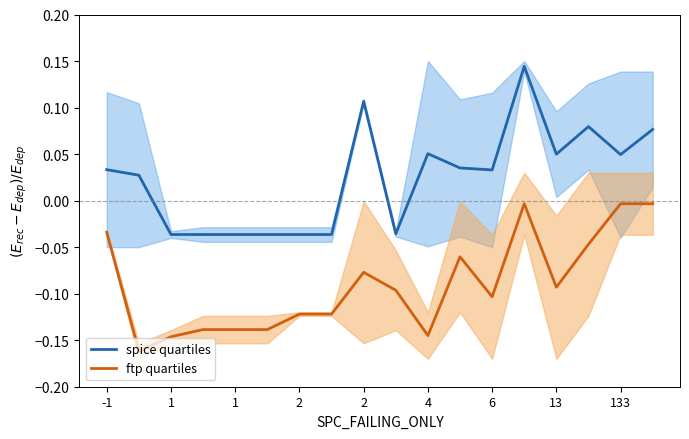

List the series in order of their peak value, lowest first.

ftp quartiles, spice quartiles